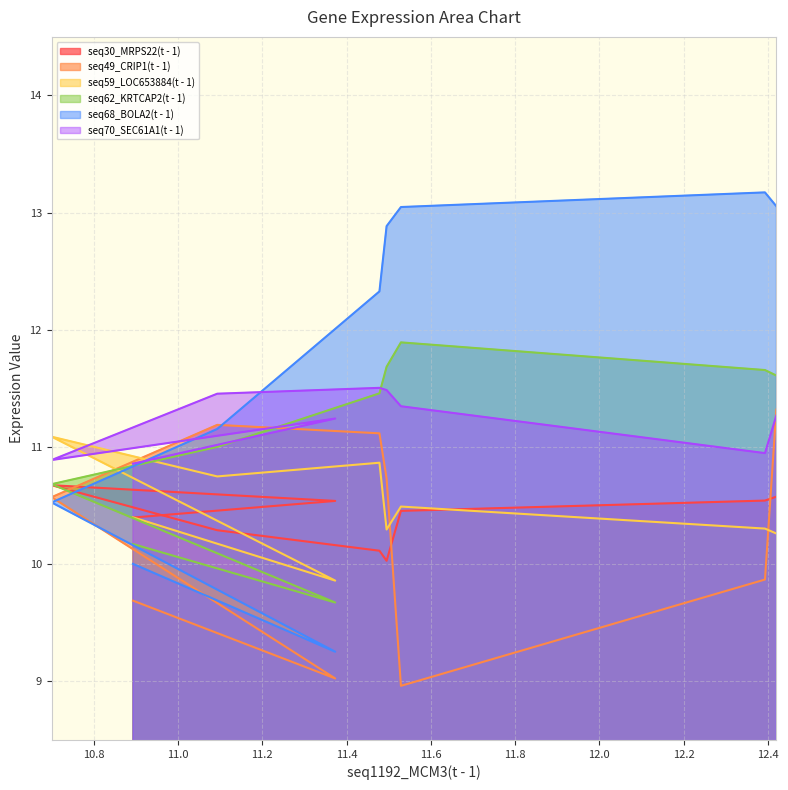

What is the difference between the seq62_KRTCAP2(t - 1) values at 10.893 and 12.393?

1.5